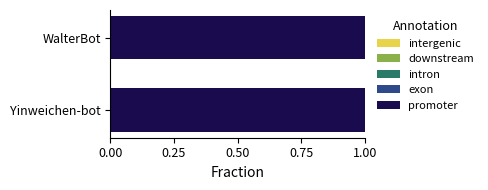

Which series has the largest range (max minus min)?

promoter